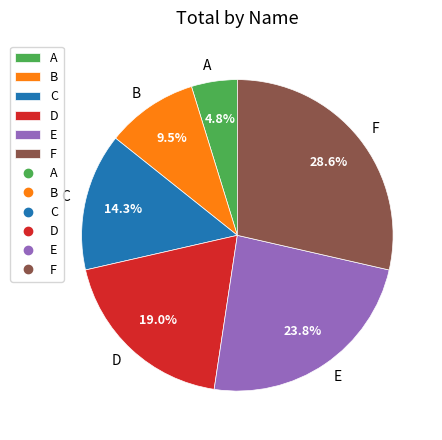

The A slice represents 5% of the pie. True or false?

True